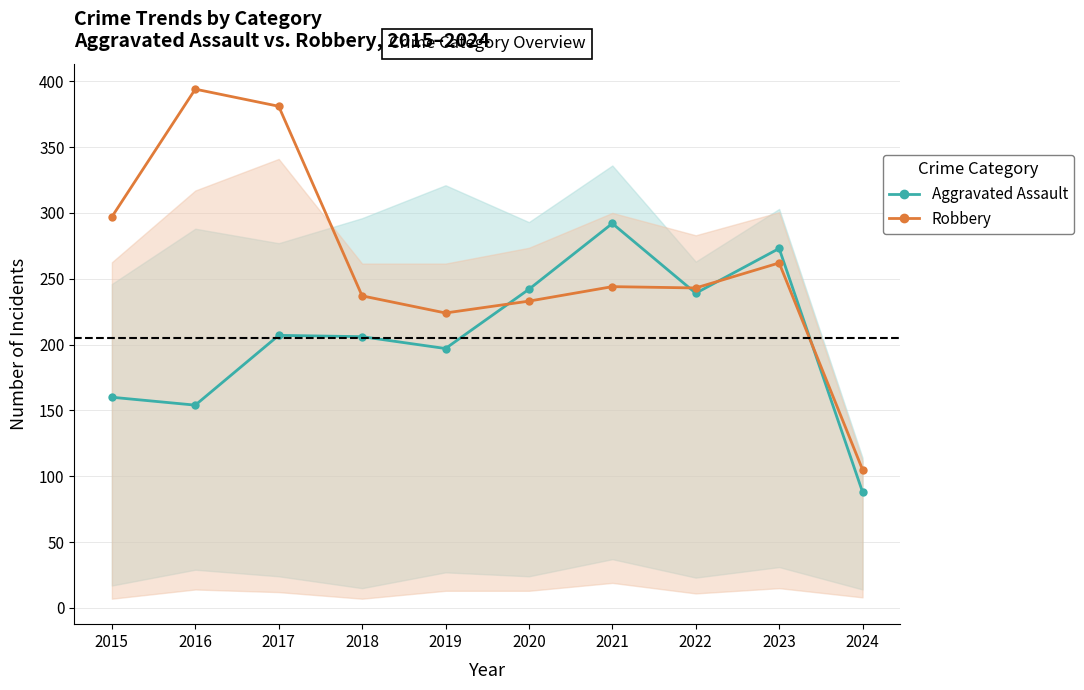

At which label does Aggravated Assault reach its peak?

2021